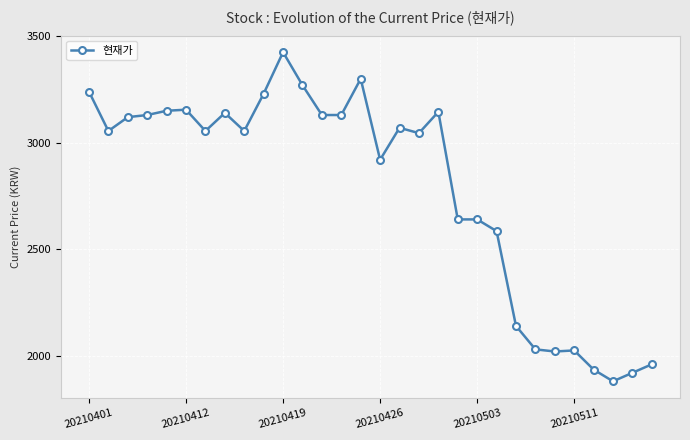

True or false: the data has more than 1 interior local peaks.

True